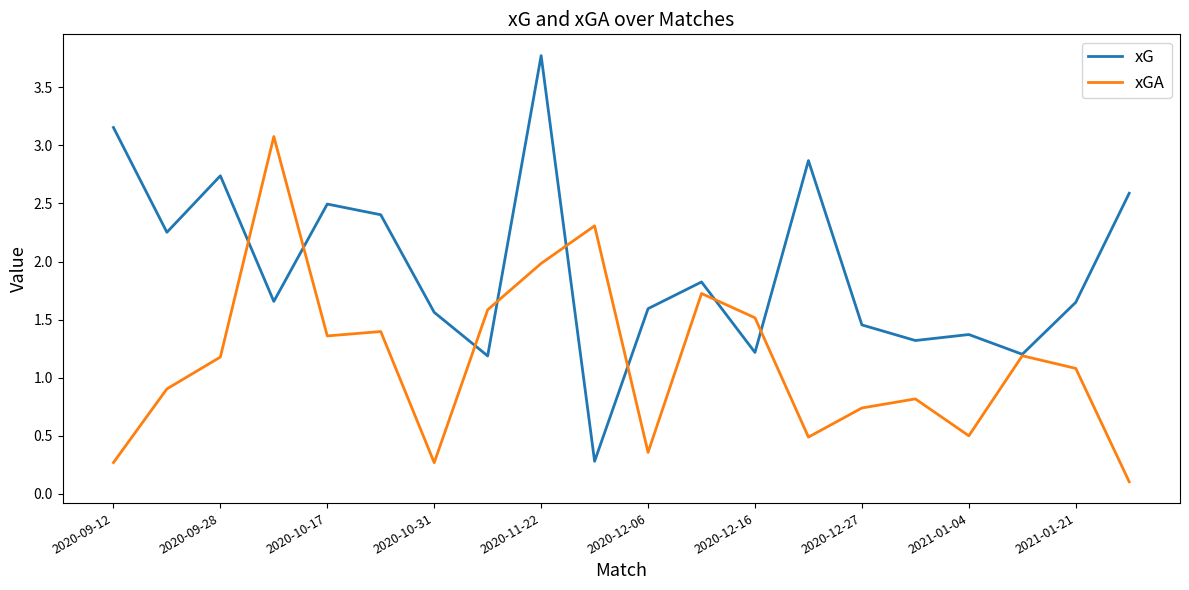

In xGA, how many points are higher than both neighbors (excluding endpoints)?

6